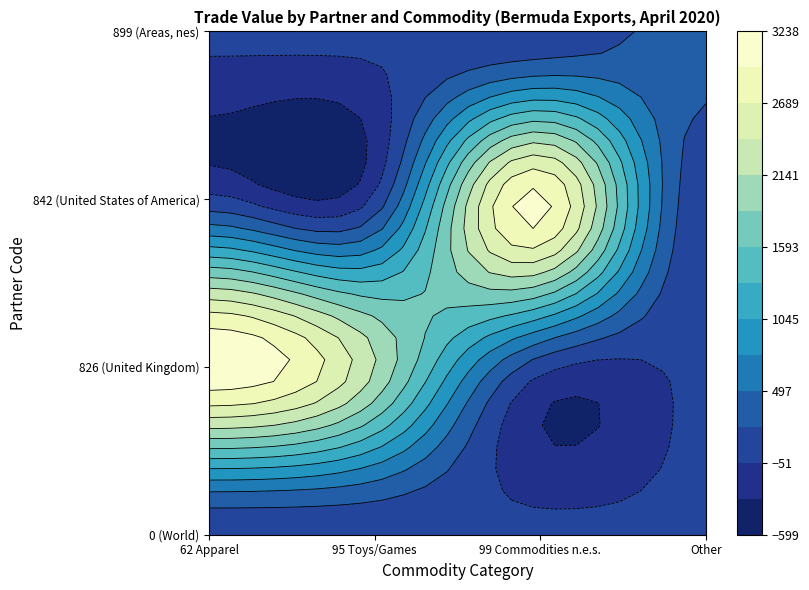

The 0 series shows 0 at 1. True or false?

True